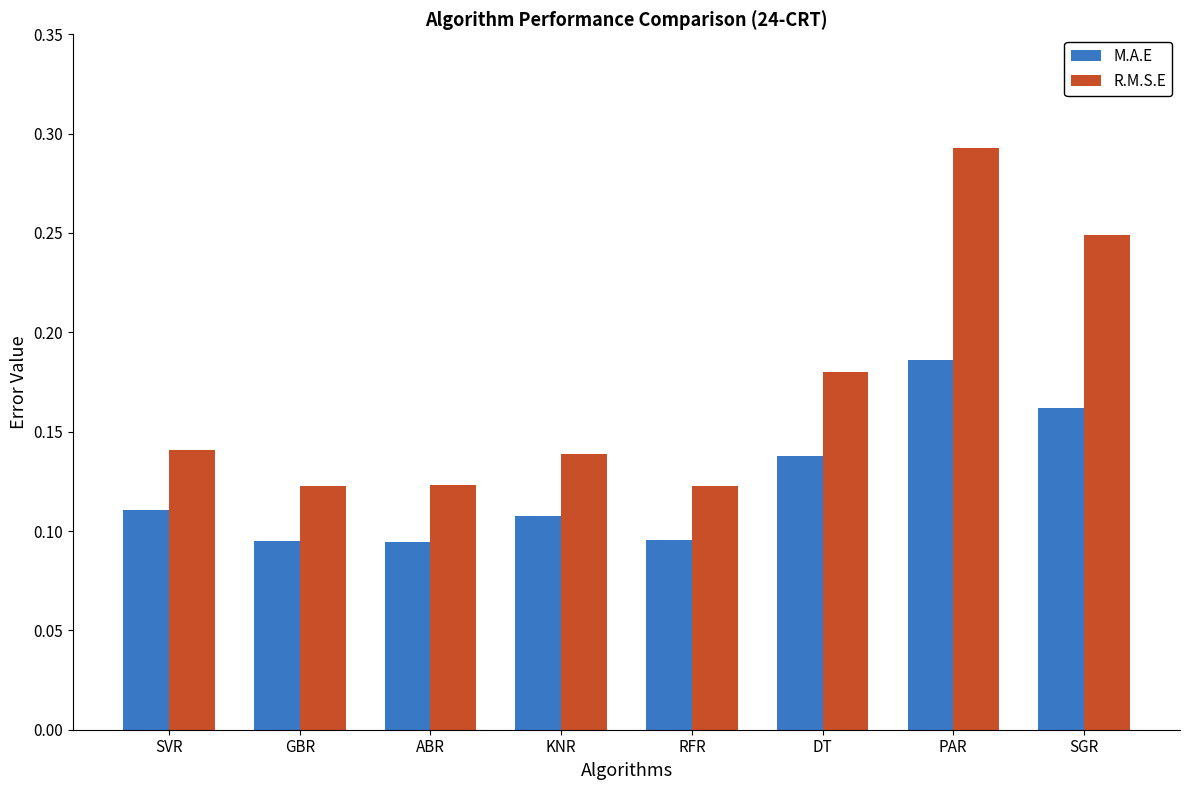

Which category has the highest value in the R.M.S.E series?

PAR